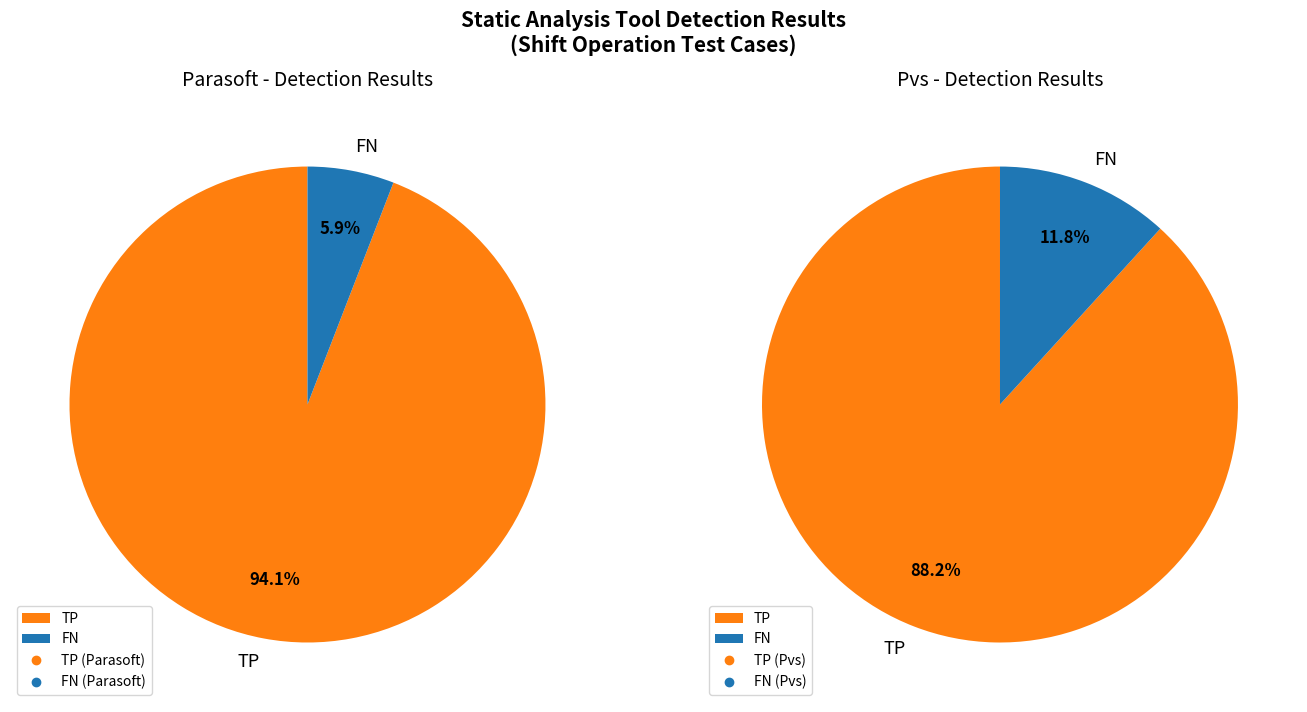

Is FN the majority of the pie?

No